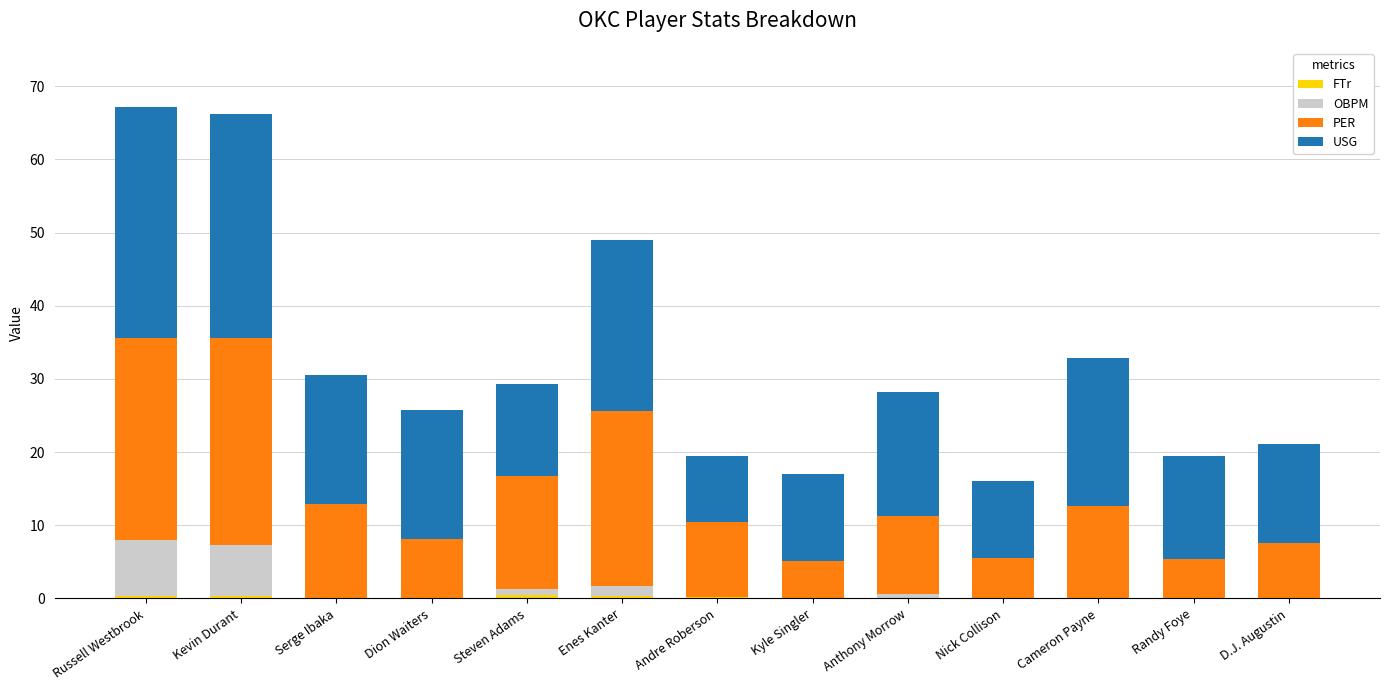

The value of OBPM at Randy Foye is -1.9. True or false?

True